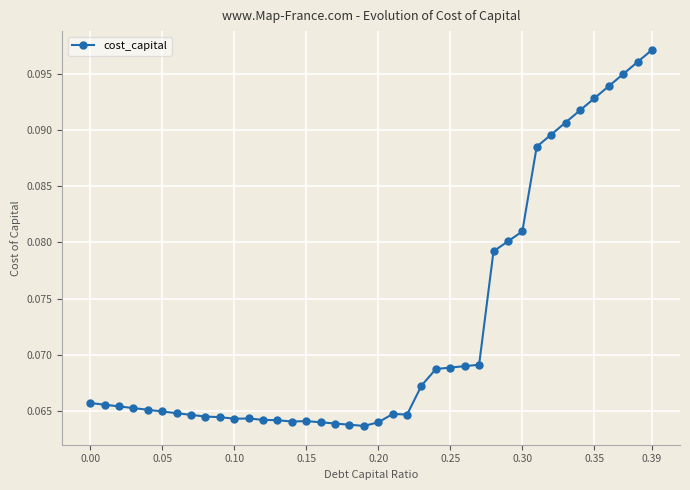

Count the values in the range 0 to 1.

40